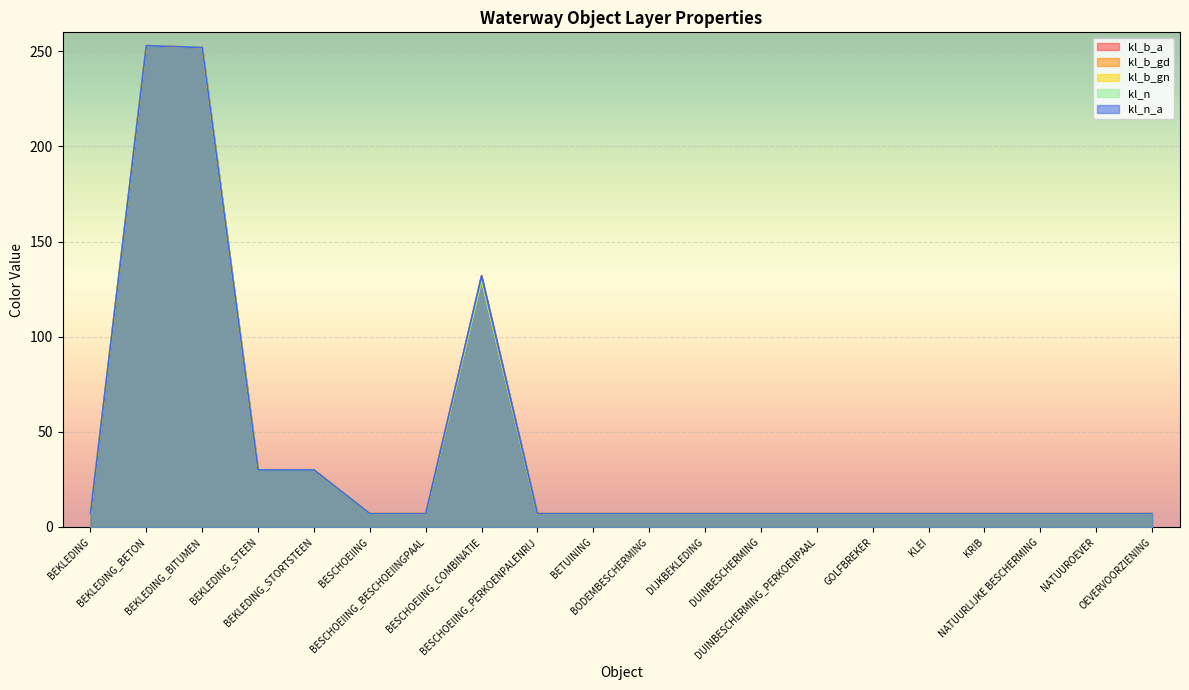

Reading right to left, list all the values displayed in this chart.

kl_b_a: 7	7	7	7	7	7	7	7	7	7	7	7	132	7	7	30	30	252	253	7
kl_b_gd: 7	7	7	7	7	7	7	7	7	7	7	7	130	7	7	30	30	252	253	7
kl_b_gn: 7	7	7	7	7	7	7	7	7	7	7	7	130	7	7	30	30	252	253	7
kl_n: 7	7	7	7	7	7	7	7	7	7	7	7	130	7	7	30	30	252	253	7
kl_n_a: 7	7	7	7	7	7	7	7	7	7	7	7	132	7	7	30	30	252	253	7